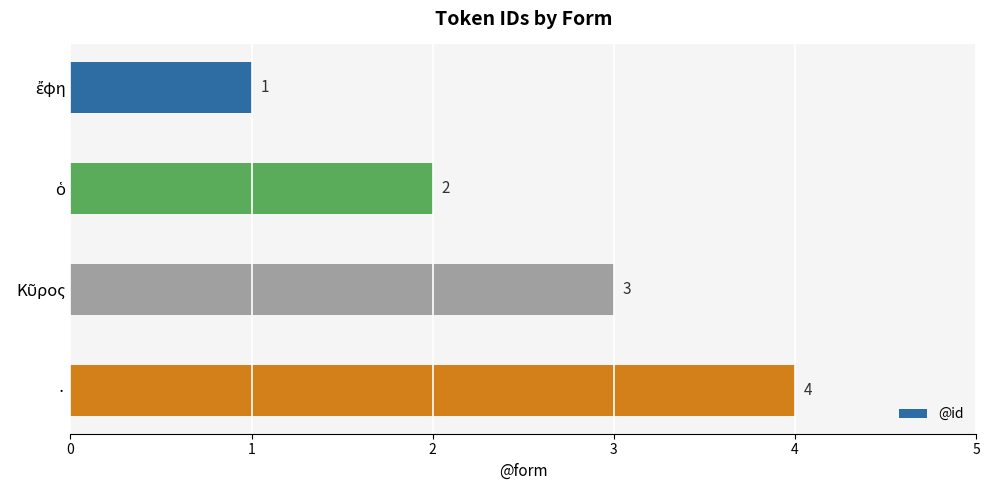

What is the label of the 1st bar from the bottom?

·